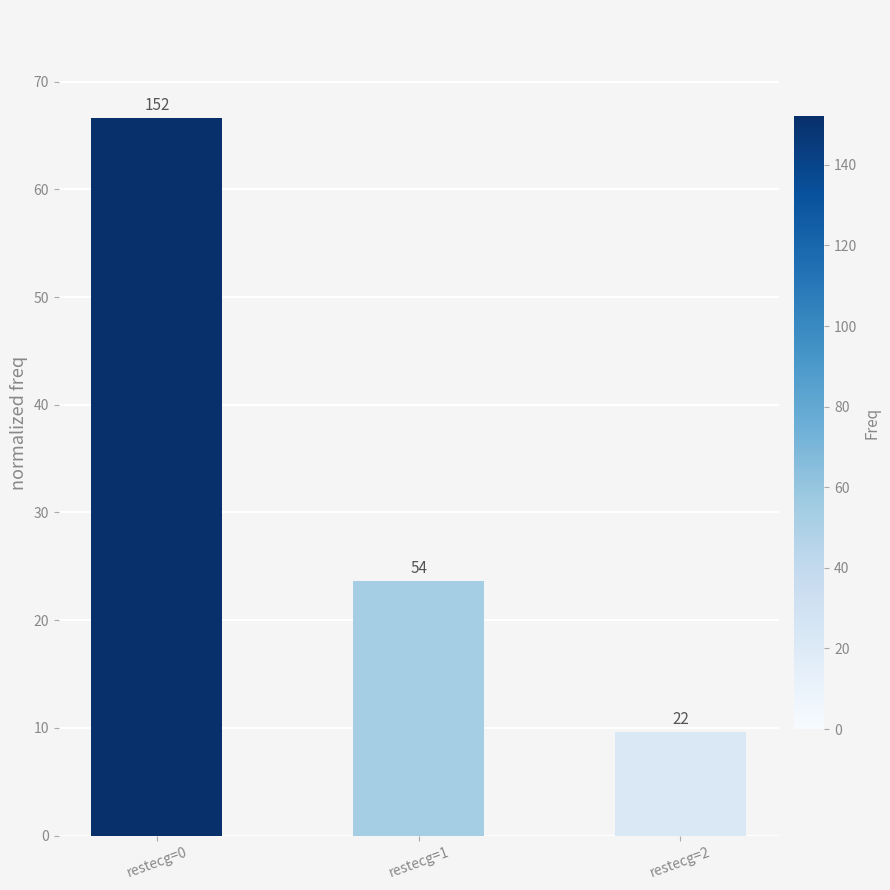

Reading left to right, what are all the values shown in this chart?

restecg=0=66.7	restecg=1=23.7	restecg=2=9.6